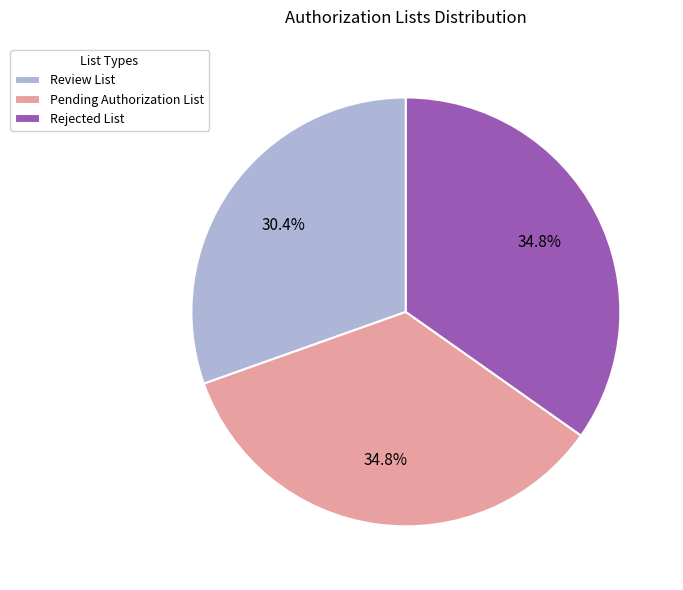

To the nearest percent, what is the average slice percentage?

33%